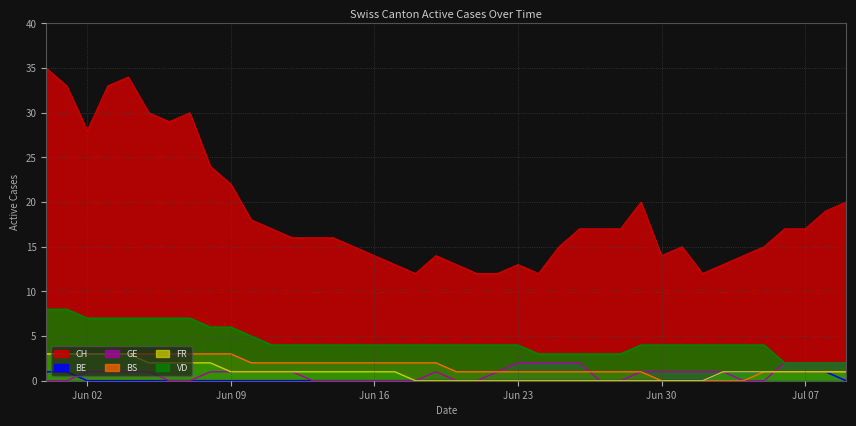

Which series has the largest total across all categories?

CH